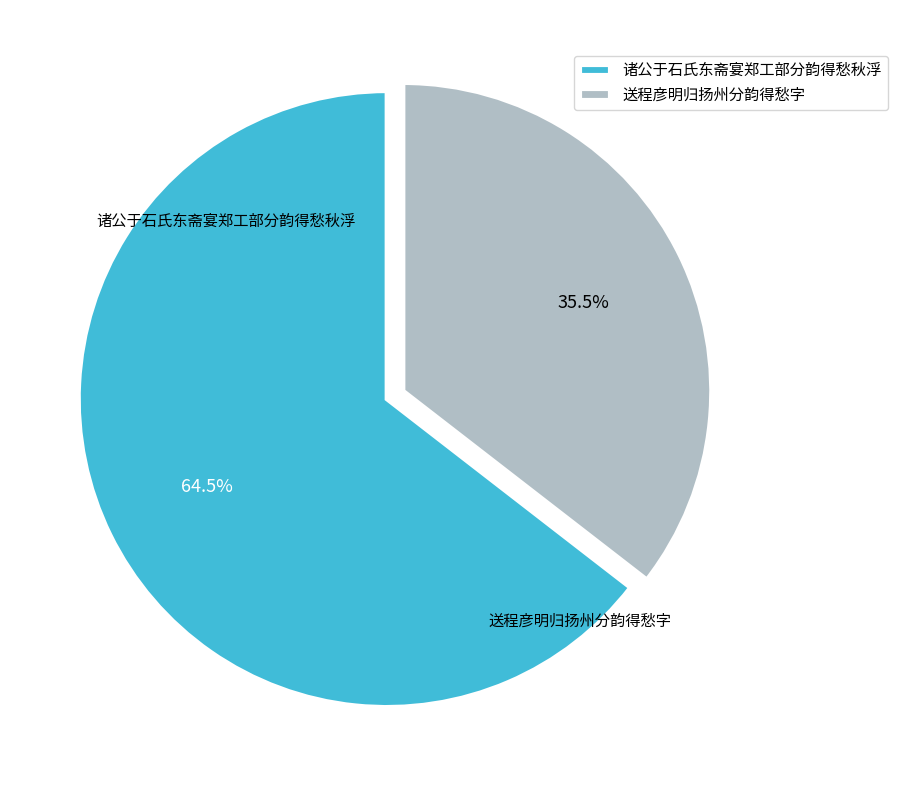

Is there a majority slice in this chart?

Yes